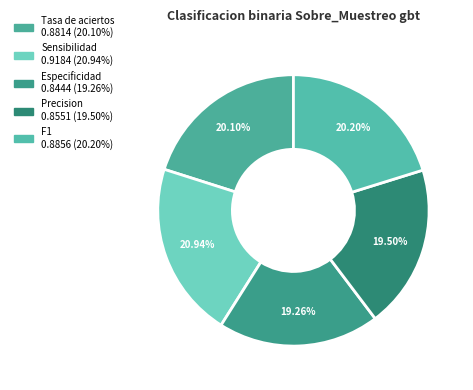

To the nearest percent, what portion does Precision represent?

20%